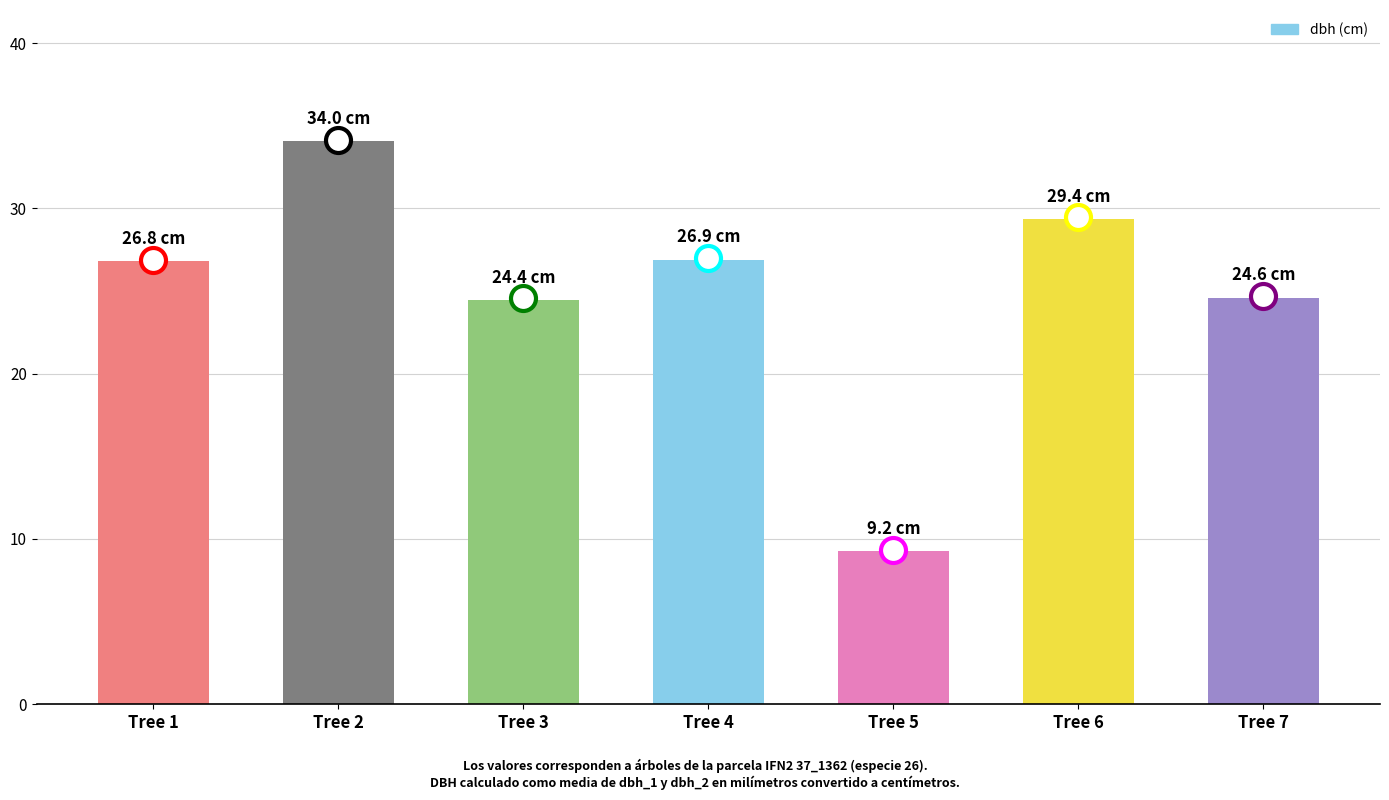

Is it true that the value at Tree 4 is 26.9?

True